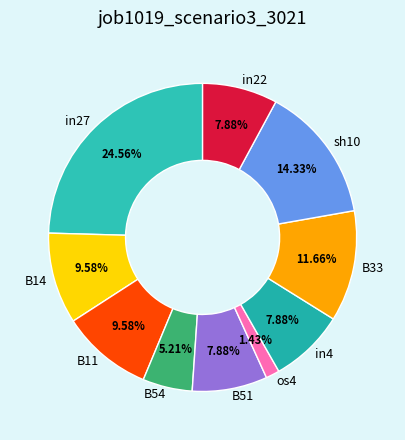

Is the sum of B11 and B33 greater than half?

No